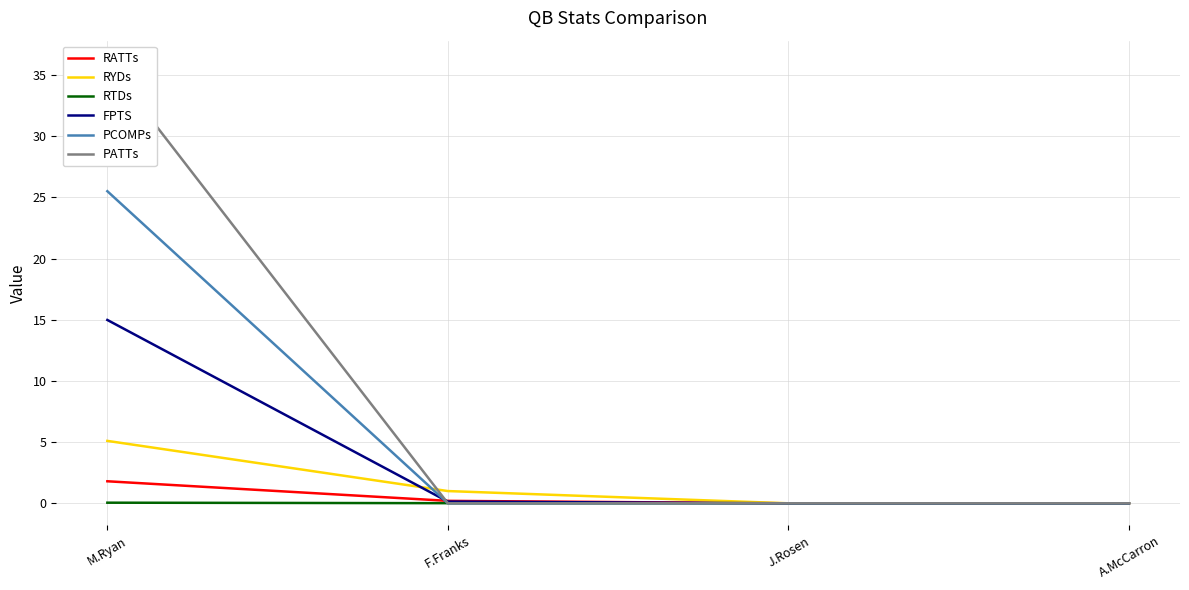

How many RATTs values are between 0 and 1?

3